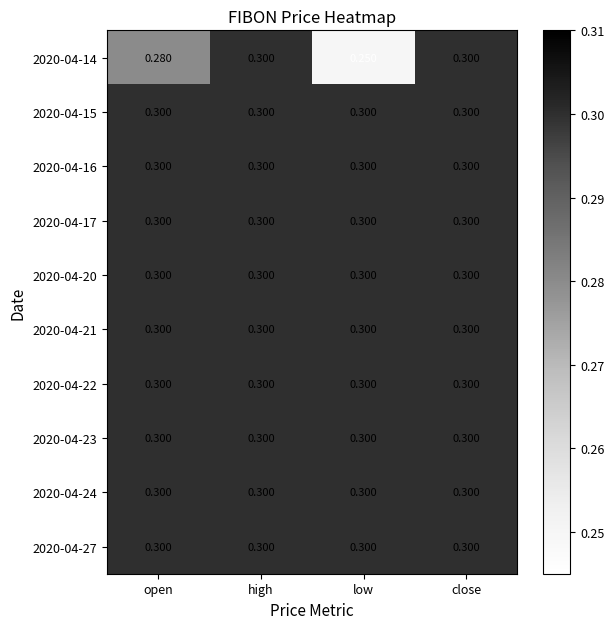

Where is 2020-04-14 nearest to the value 0?

low